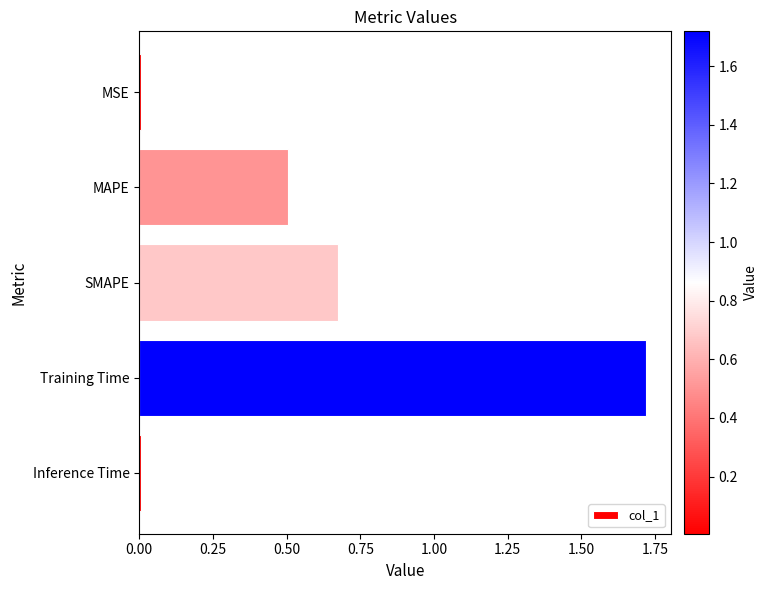

Is it true that the value at MAPE is 0.5?

True